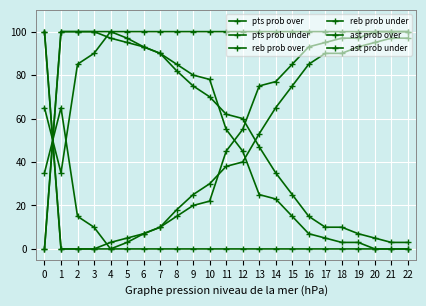

Rank the series at 12 from lowest to highest value.

ast prob over, pts prob under, reb prob over, reb prob under, pts prob over, ast prob under